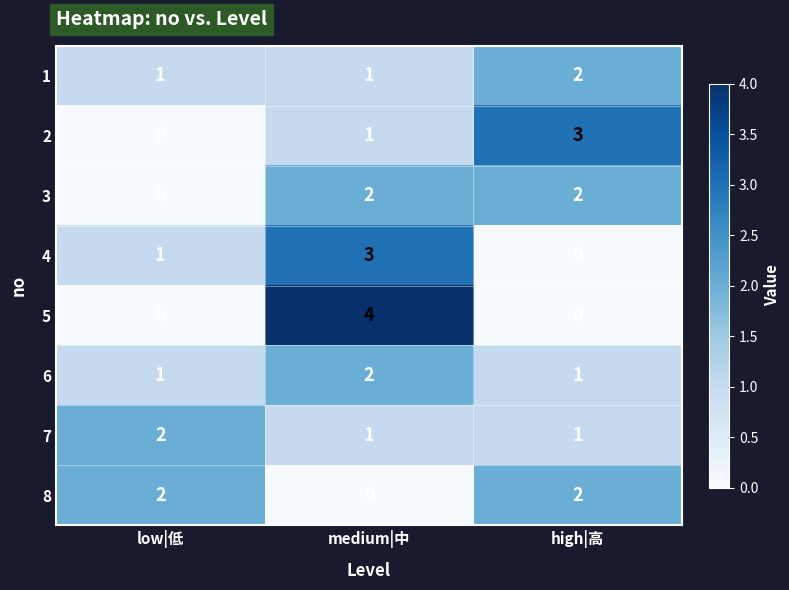

What is the maximum value shown in the chart?

4